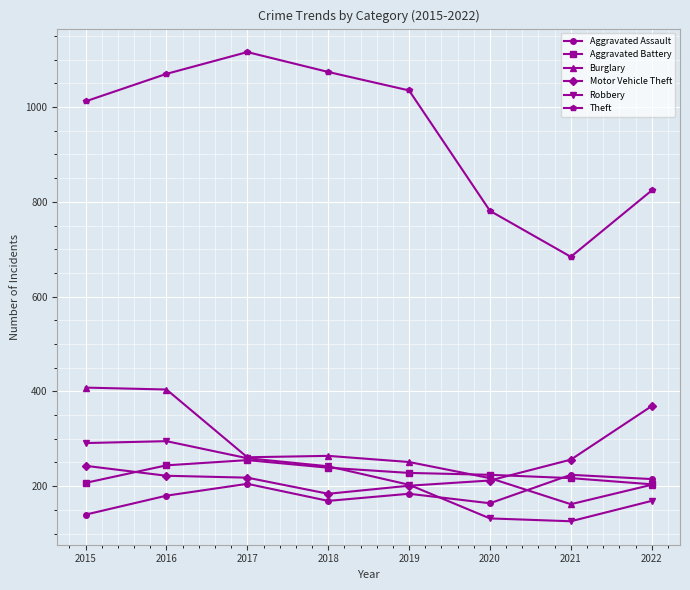

True or false: Aggravated Battery and Robbery intersect in this chart.

True